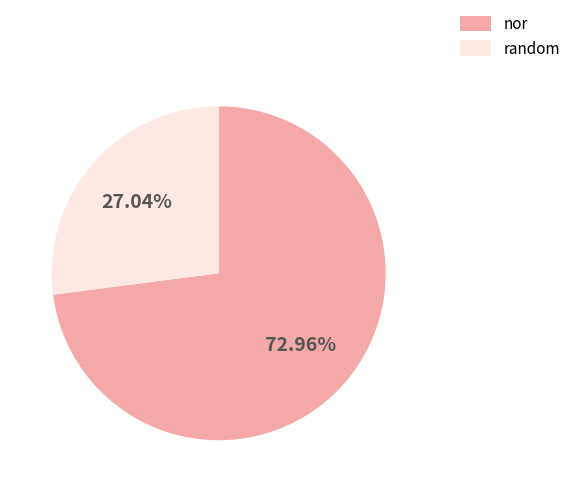

Rank the categories by value from highest to lowest.

nor, random